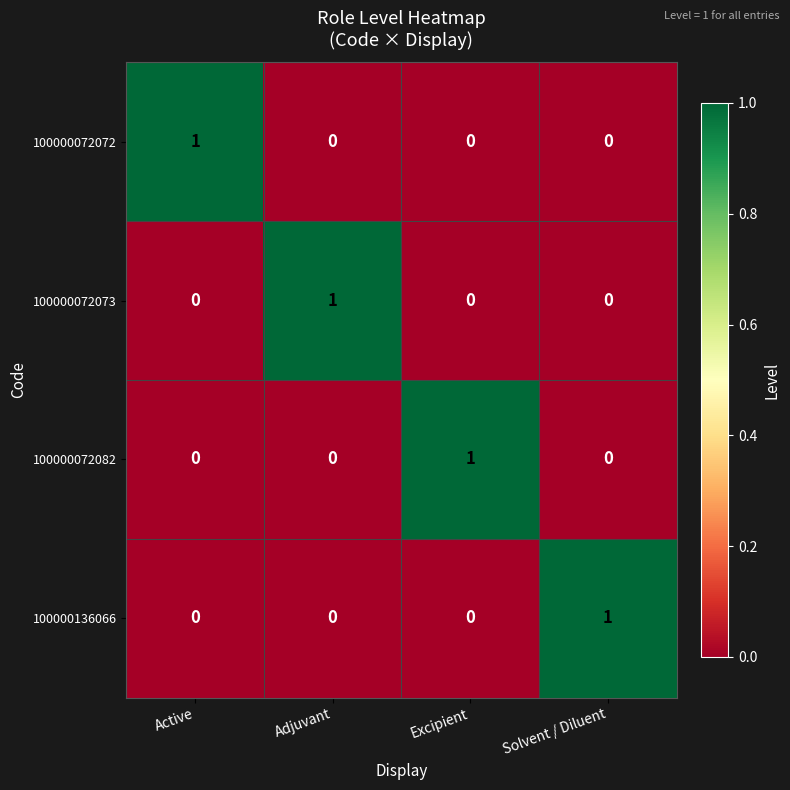

The 100000136066 series shows 0 at Adjuvant. True or false?

True